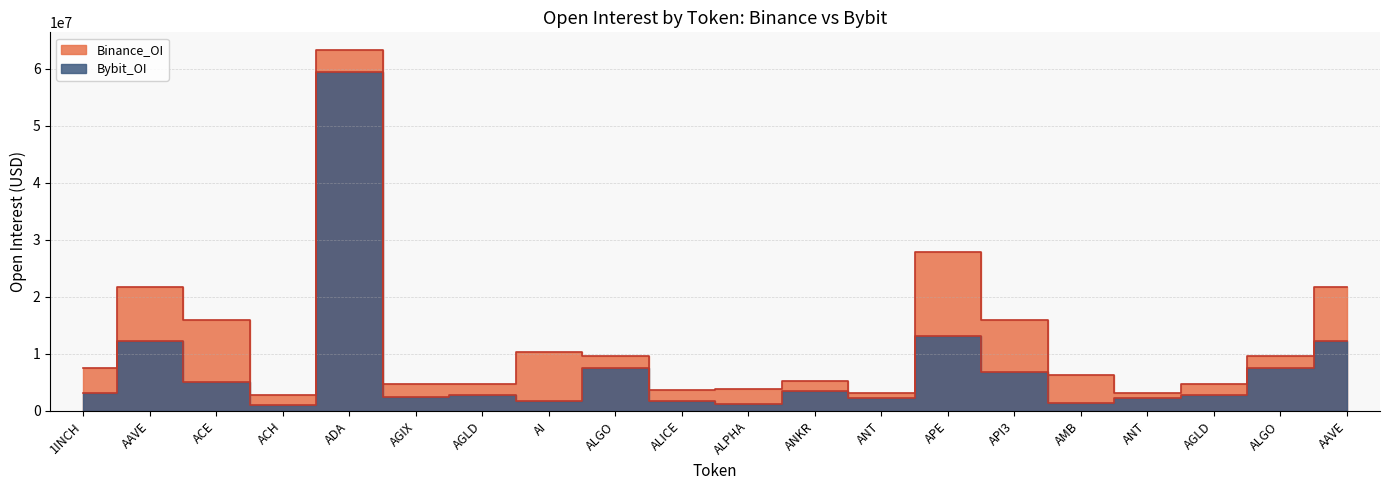

What is the lowest value of the Binance_OI series?

2805449